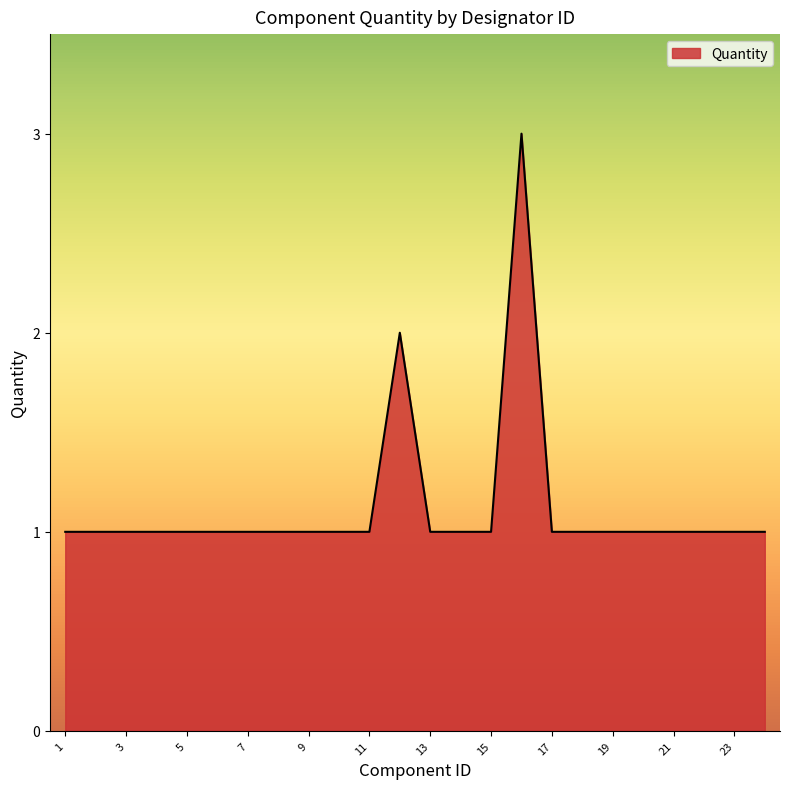

Reading left to right, transcribe all the data shown in this chart.

1	1	1	1	1	1	1	1	1	1	1	2	1	1	1	3	1	1	1	1	1	1	1	1